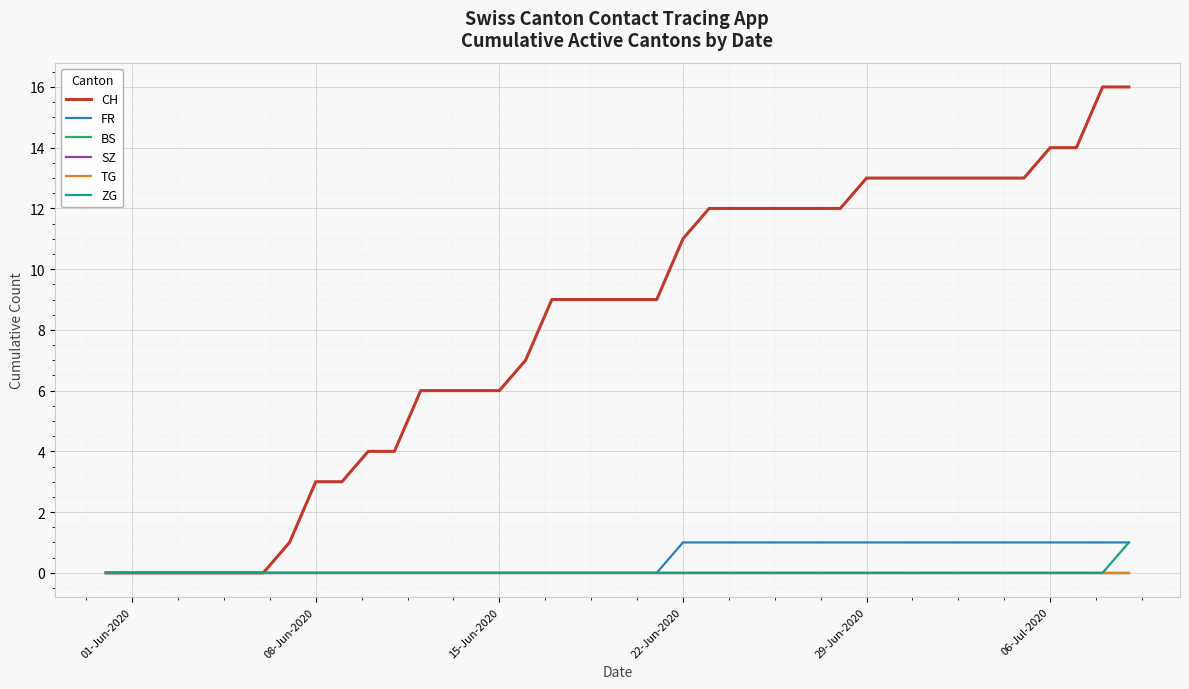

Does the chart display data point markers on the line(s)?

No